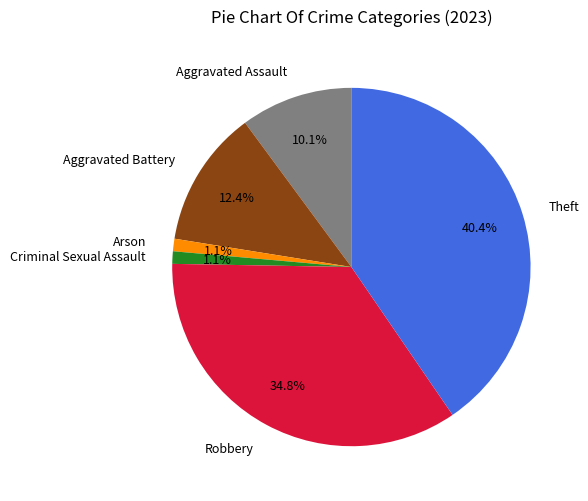

Is there any slice that represents more than half of the pie?

No